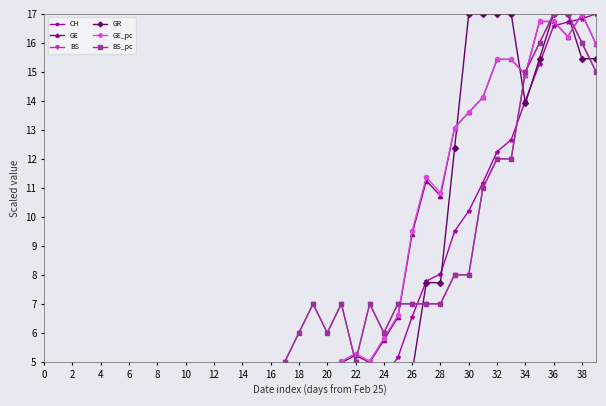

Where do CH and GE_pc first cross each other?

22 and 24